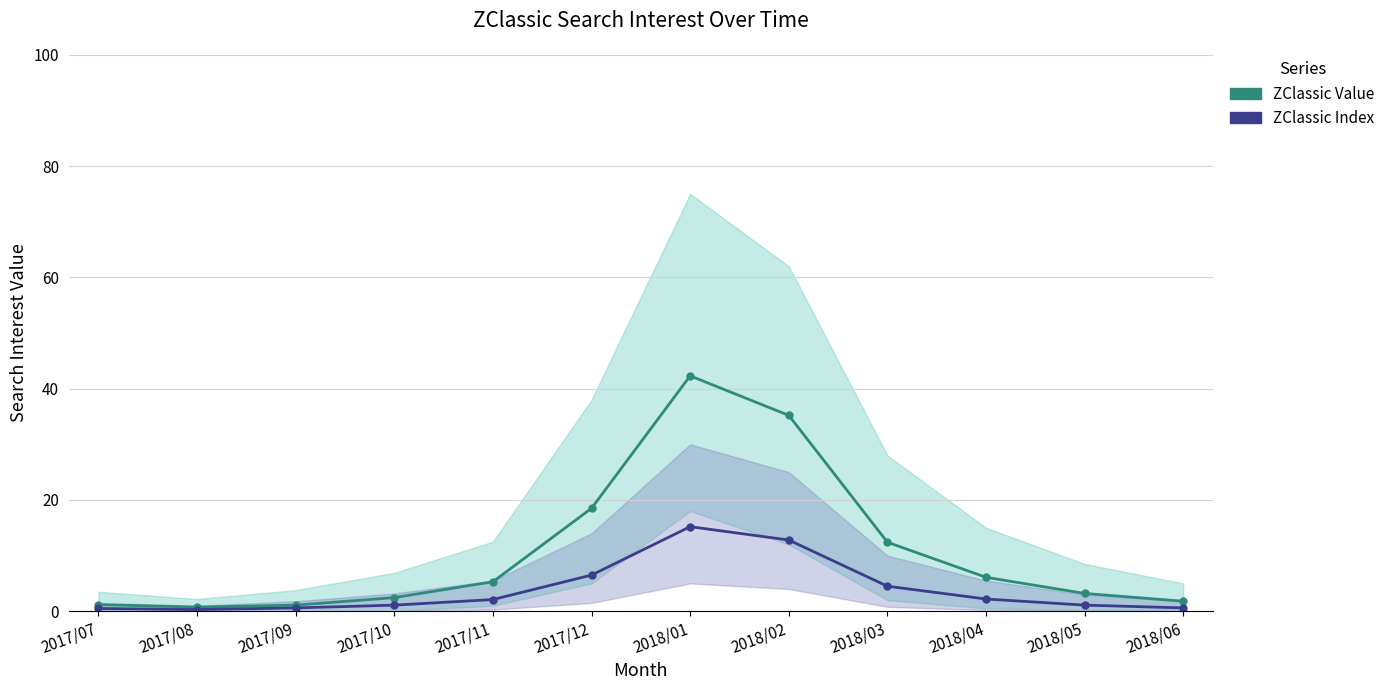

Is it true that ZClassic Index equals 23.8 at 2018/01?

False